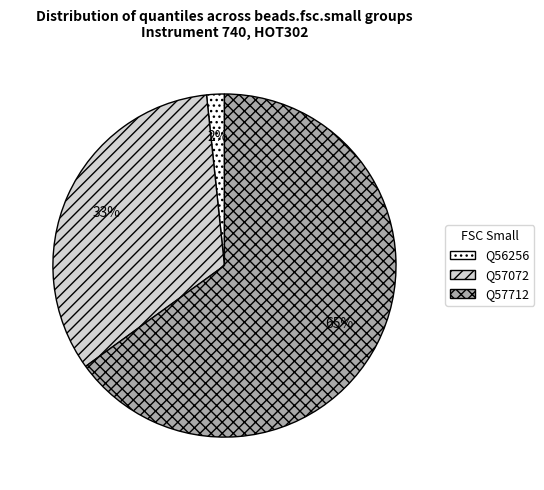

To the nearest percent, what is the average slice percentage?

33%